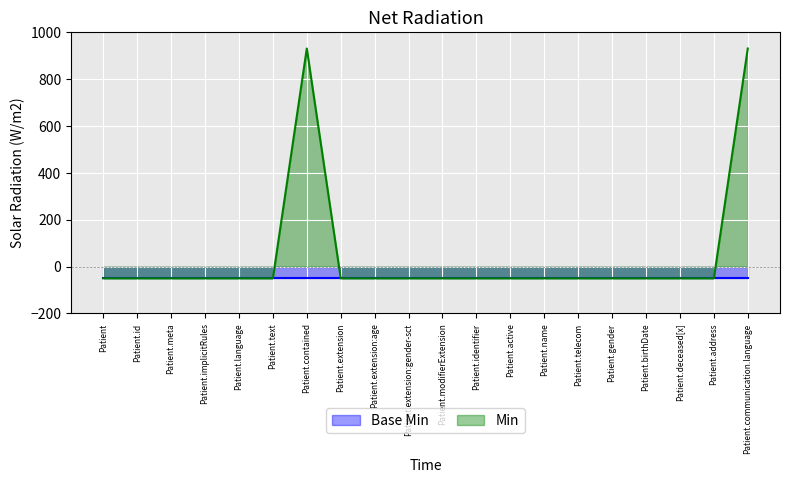

What is the sum of all values?

960